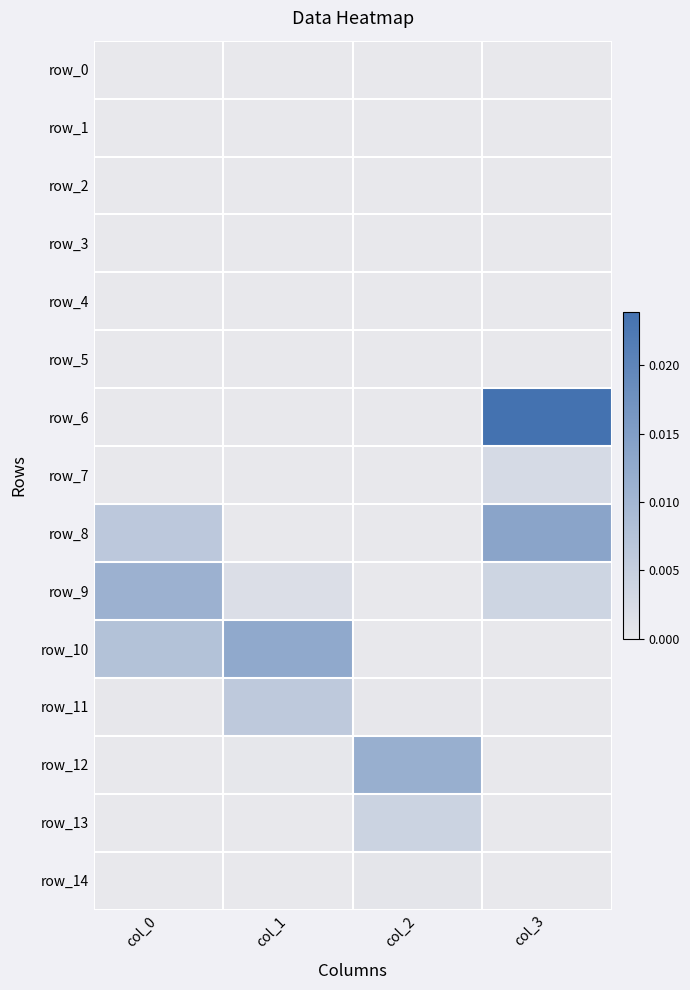

Which category has the lowest value across all series?

col_0